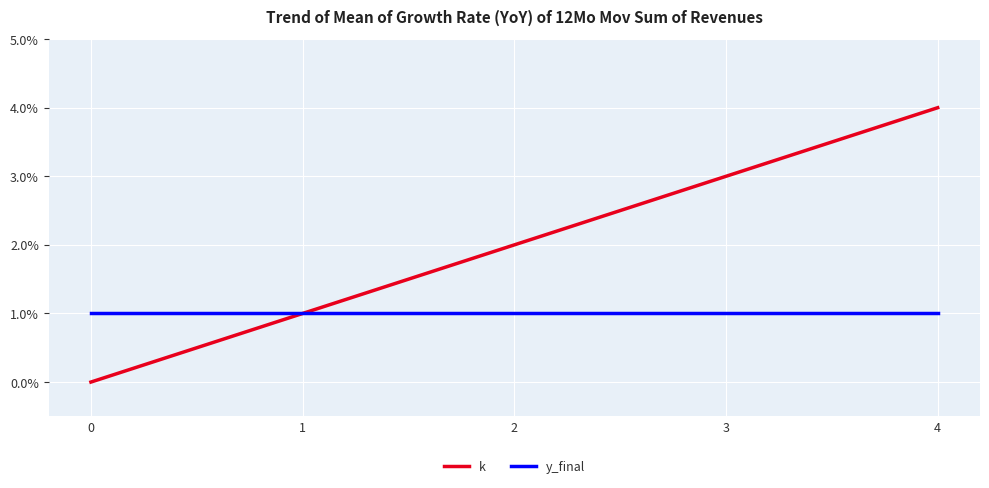

Which category has the highest value across all series?

4